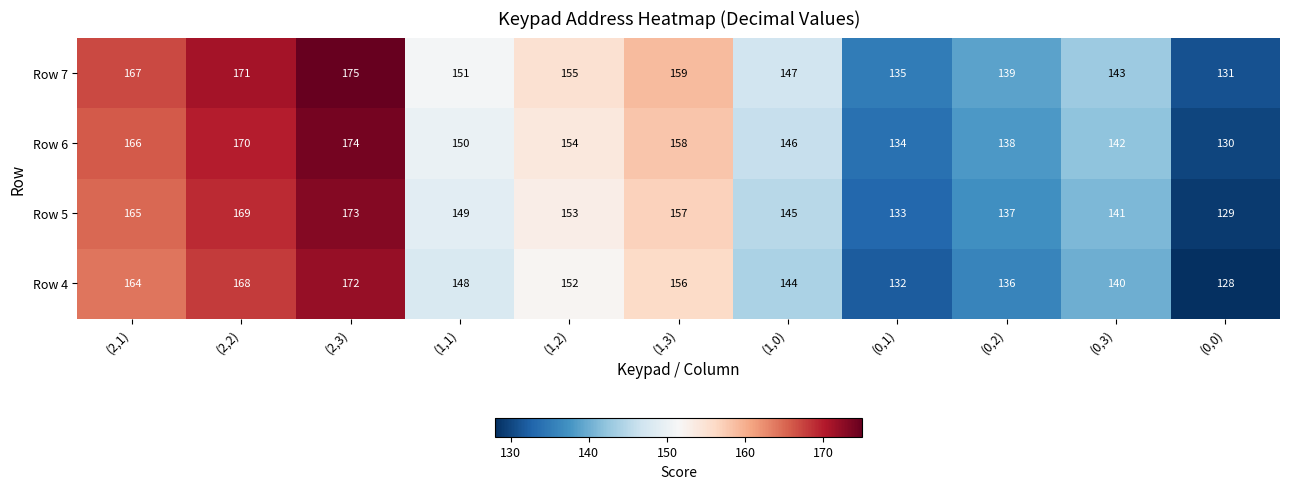

Where is Row 4 nearest to the value 150?

(1,1)